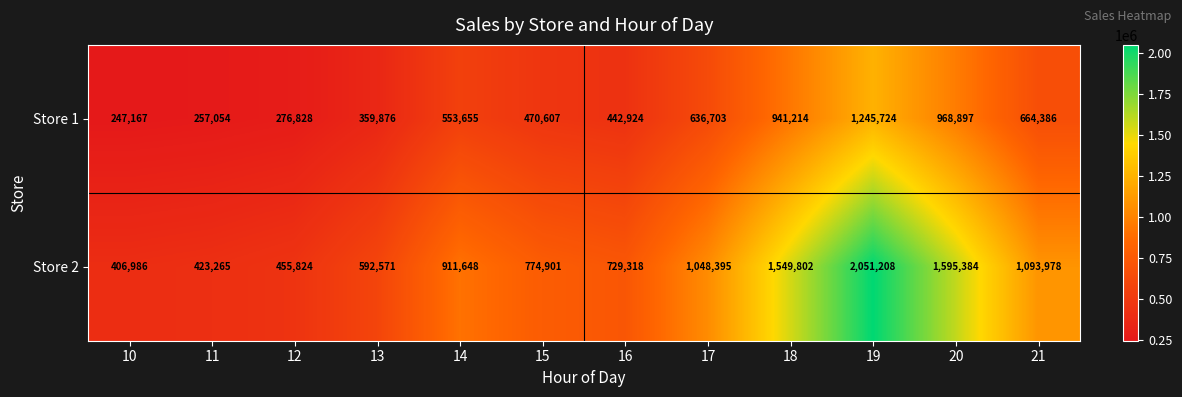

What value does the Store 1 series have at 20, to the nearest 50?

968900